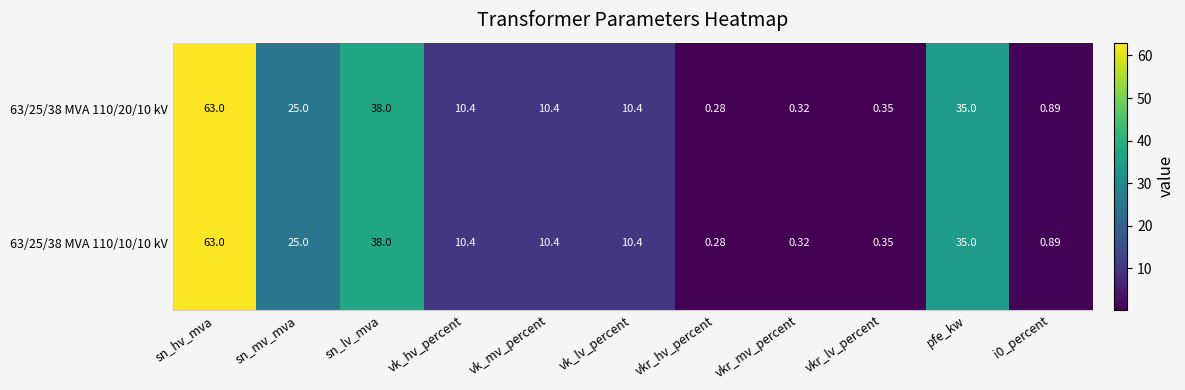

What is the maximum value shown in the chart?

63.0